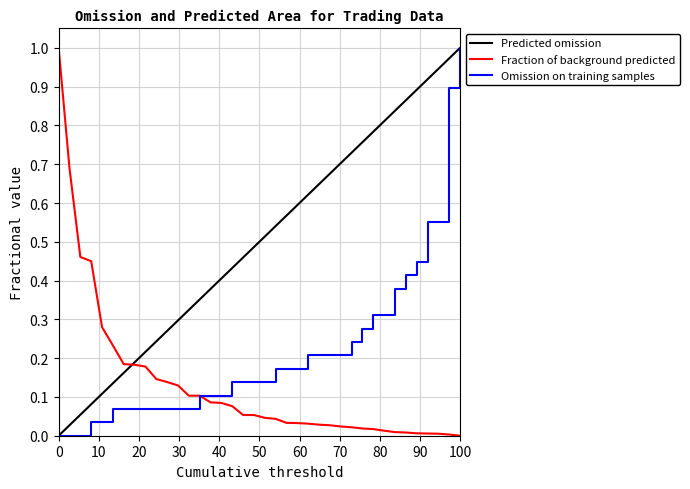

List the series in order of their overall mean, lowest first.

Fraction of background predicted, Omission on training samples, Predicted omission